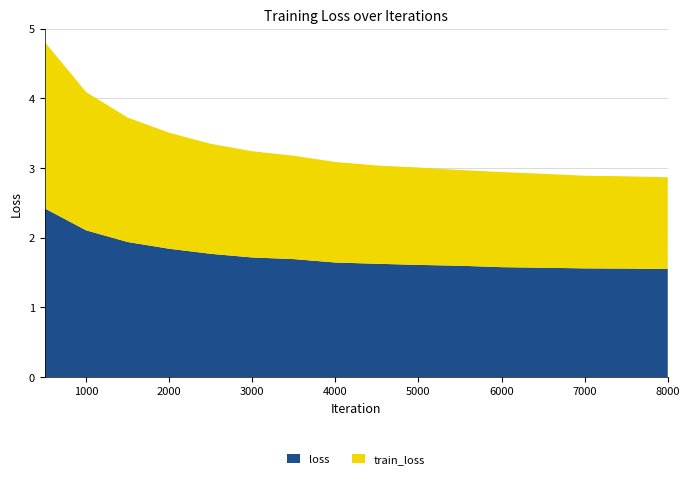

Reading left to right, transcribe all the data shown in this chart.

loss: 500=2.4	1000=2.1	1500=1.9	2000=1.8	2500=1.8	3000=1.7	3500=1.7	4000=1.6	4500=1.6	5000=1.6	5500=1.6	6000=1.6	6500=1.6	7000=1.6	7500=1.6	8000=1.6
train_loss: 500=2.4	1000=2.0	1500=1.8	2000=1.7	2500=1.6	3000=1.5	3500=1.5	4000=1.4	4500=1.4	5000=1.4	5500=1.4	6000=1.4	6500=1.3	7000=1.3	7500=1.3	8000=1.3